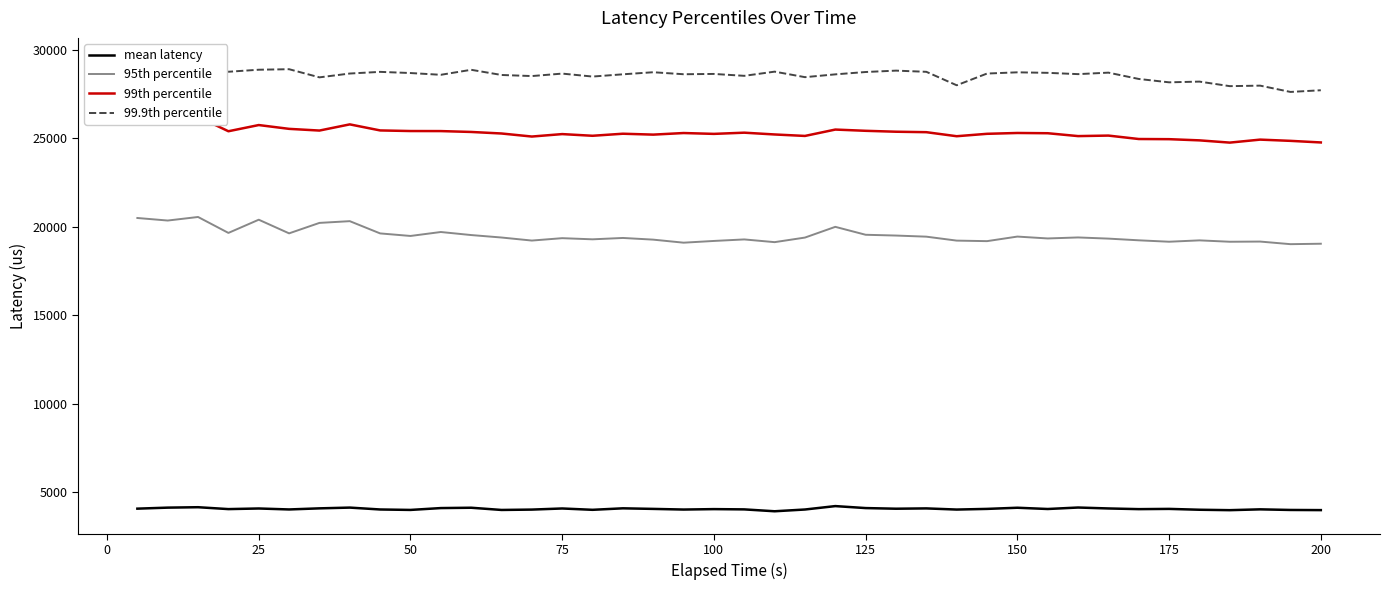

What is the lowest value of the mean latency series?

3929.3